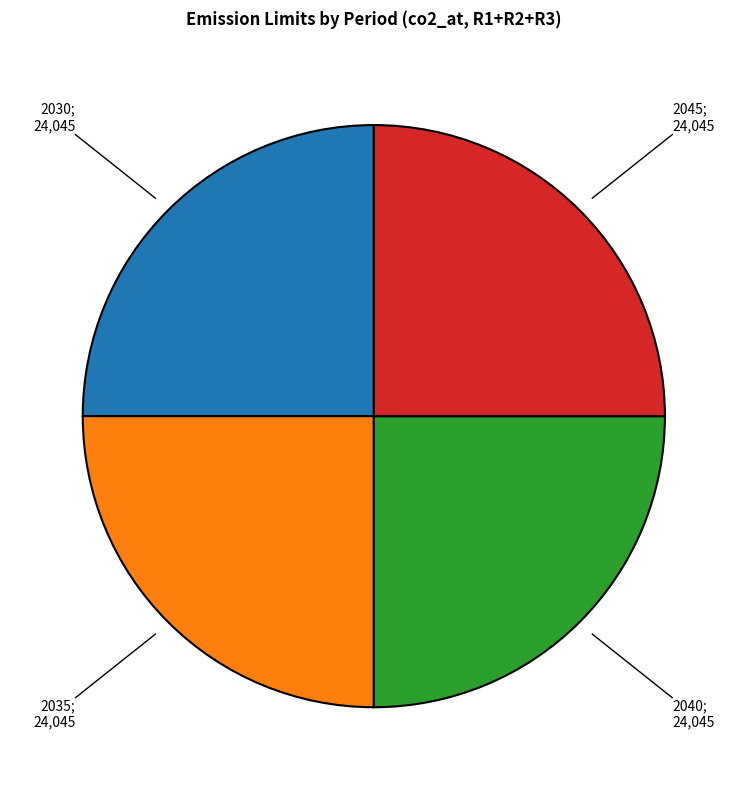

Does any single category account for the majority?

No